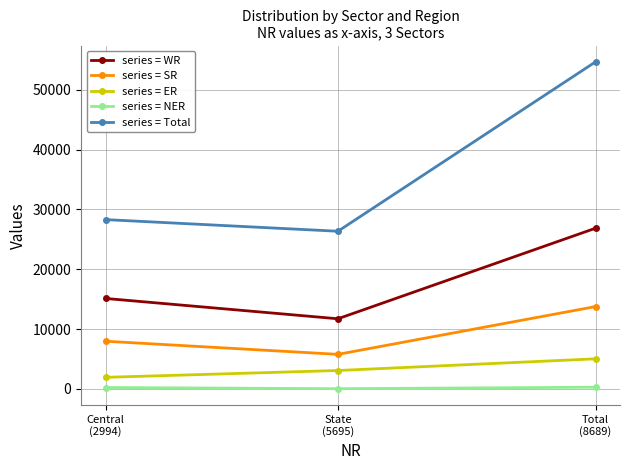

The series = NER series shows 298 at Total
(8689). True or false?

True